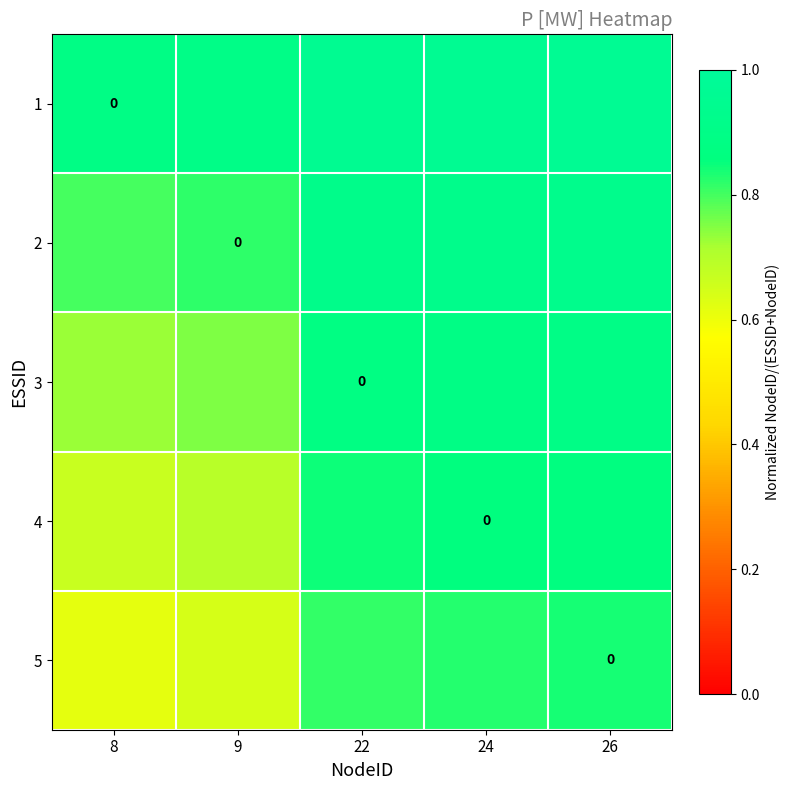

What is the approximate value of 4 at 24?

0.9